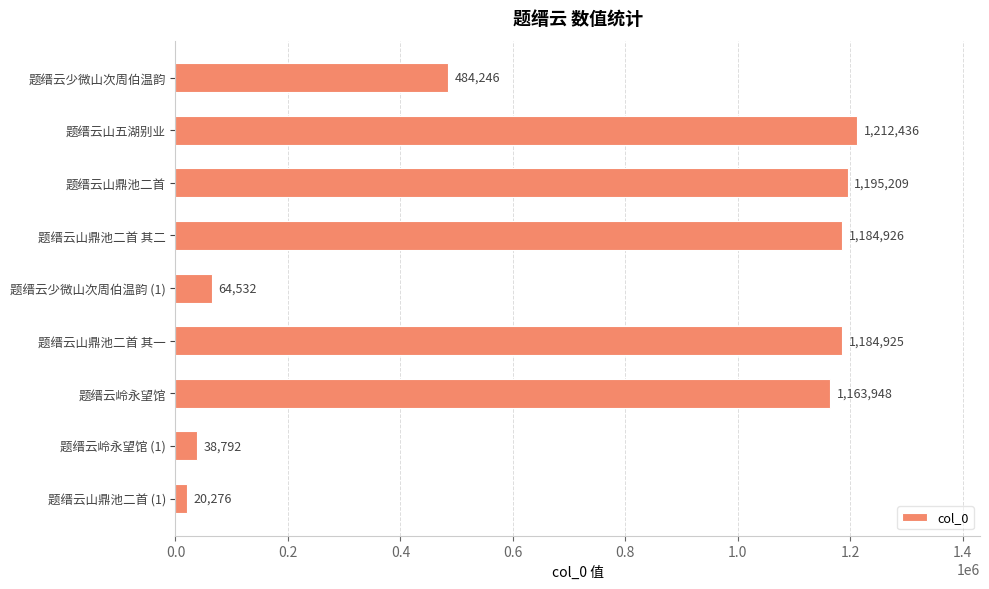

Reading top to bottom, list all the values displayed in this chart.

题缙云少微山次周伯温韵=484246	题缙云山五湖别业=1212436	题缙云山鼎池二首=1195209	题缙云山鼎池二首 其二=1184926	题缙云少微山次周伯温韵 (1)=64532	题缙云山鼎池二首 其一=1184925	题缙云岭永望馆=1163948	题缙云岭永望馆 (1)=38792	题缙云山鼎池二首 (1)=20276